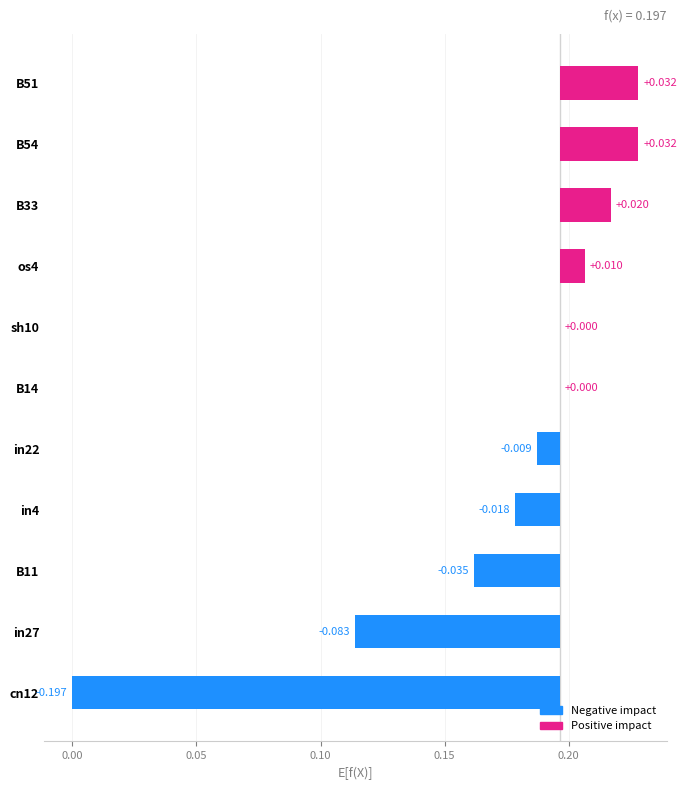

How many categories are shown in the chart?

11